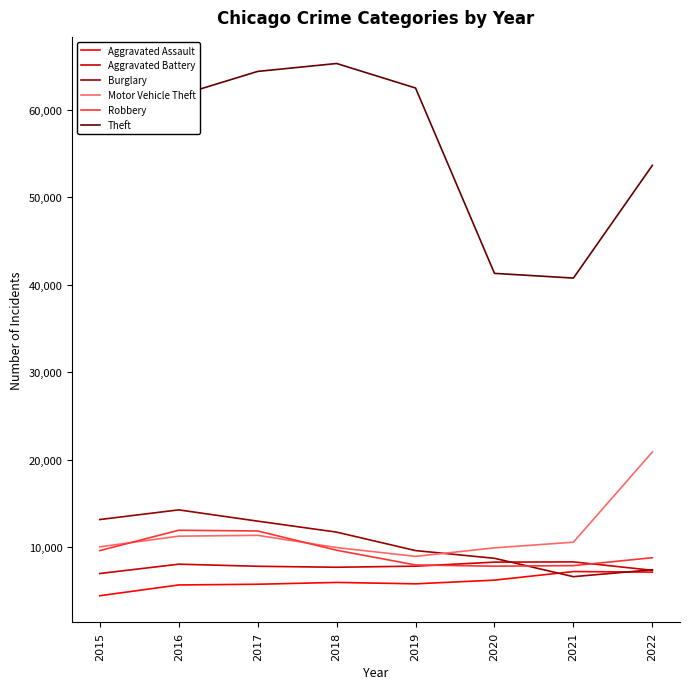

True or false: Theft and Robbery intersect in this chart.

False